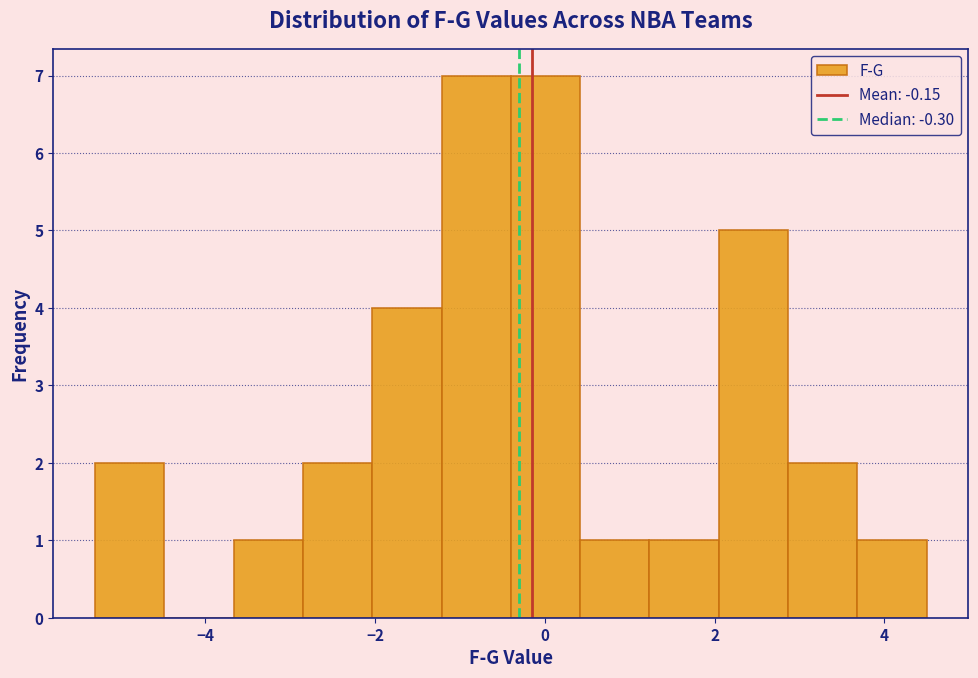

Reading left to right, transcribe this chart: for each bar, give the range it covers on the x-axis and its height. Neither the bar edges nor the heights are printed on the chart, so give them approximately, as read against the axes.

-5.2 to -4.4: 2
-4.4 to -3.6: 0
-3.6 to -2.8: 1
-2.8 to -2.0: 2
-2.0 to -1.2: 4
-1.2 to -0.4: 7
-0.4 to 0.4: 7
0.4 to 1.2: 1
1.2 to 2.0: 1
2.0 to 2.8: 5
2.8 to 3.6: 2
3.6 to 4.6: 1